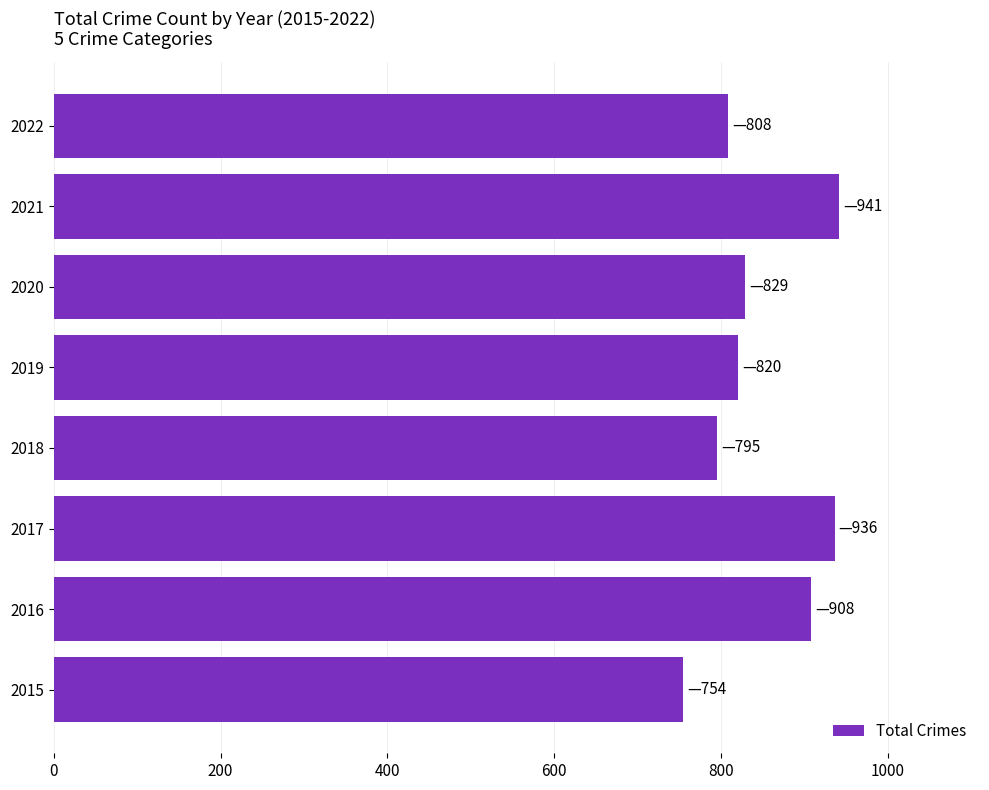

Reading bottom to top, extract all data points from this chart.

2015=754	2016=908	2017=936	2018=795	2019=820	2020=829	2021=941	2022=808